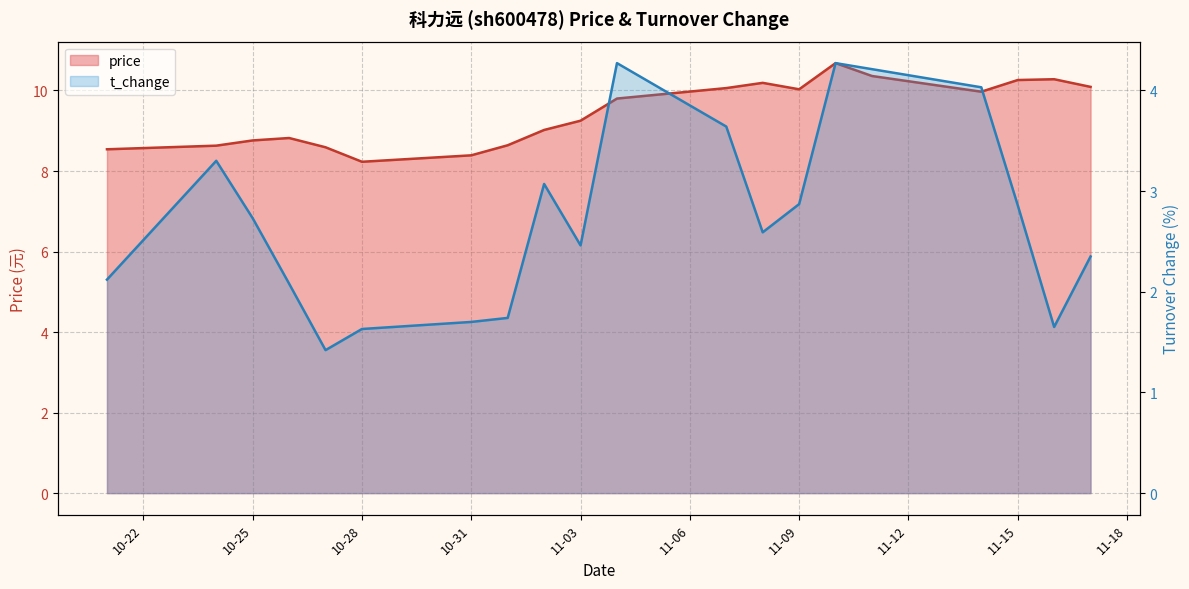

At which category is the sum across all series the highest?

2022-11-10